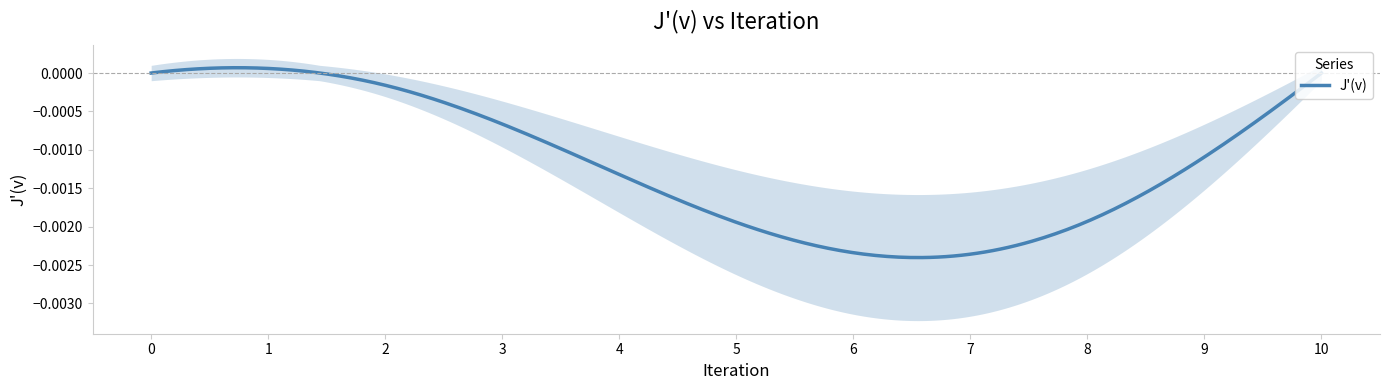

How many values are below 0?

8